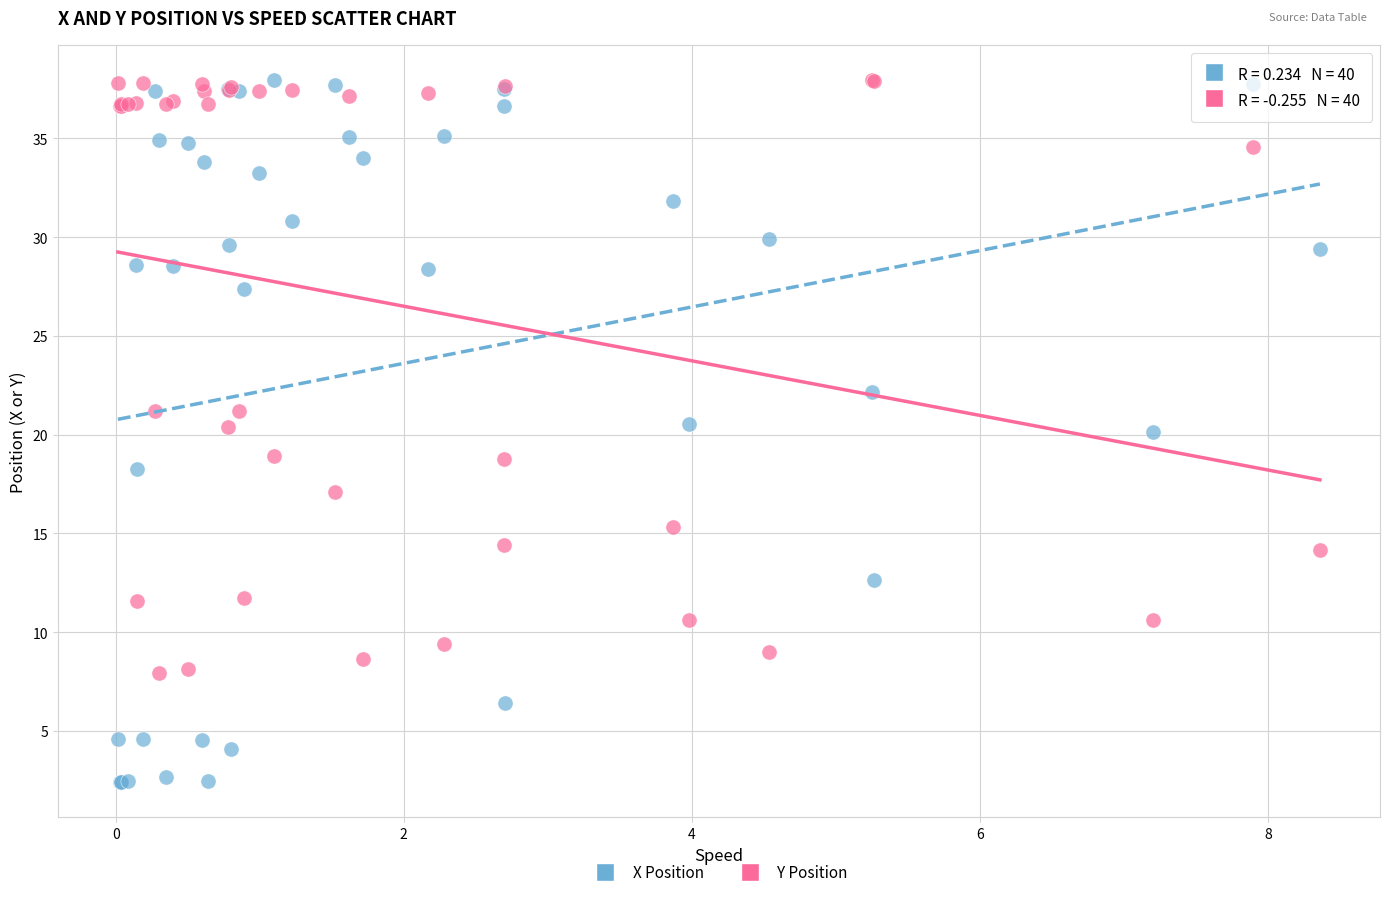

Which series contains the lowest Y value?

X Position